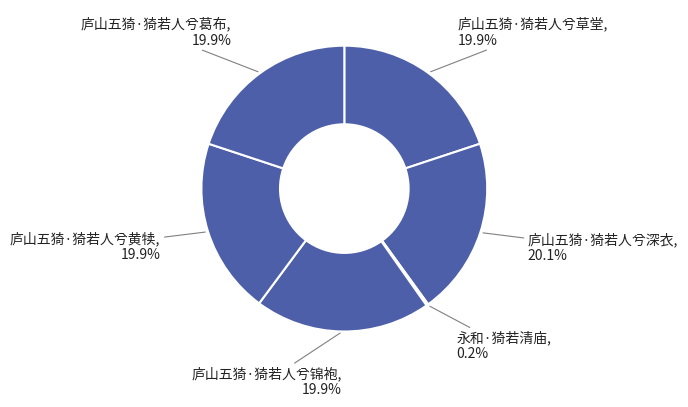

How many segments does this pie chart have?

6